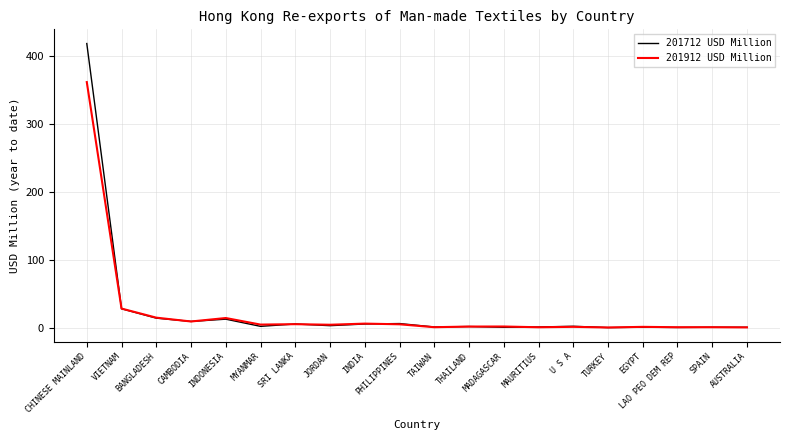

At which label is 201712 USD Million closest to 209?

VIETNAM